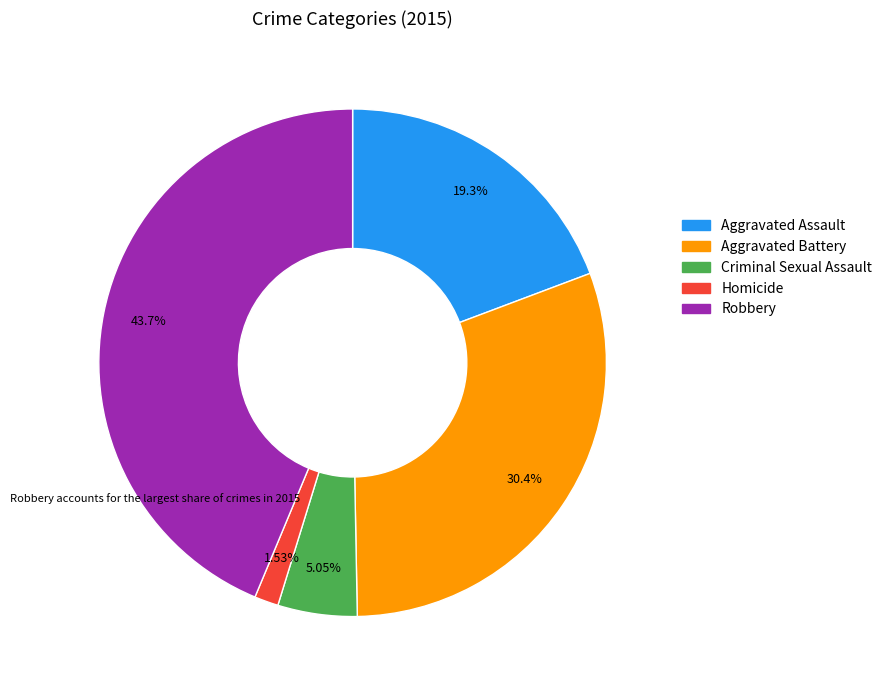

Is it true that Homicide is 2% of the pie?

True